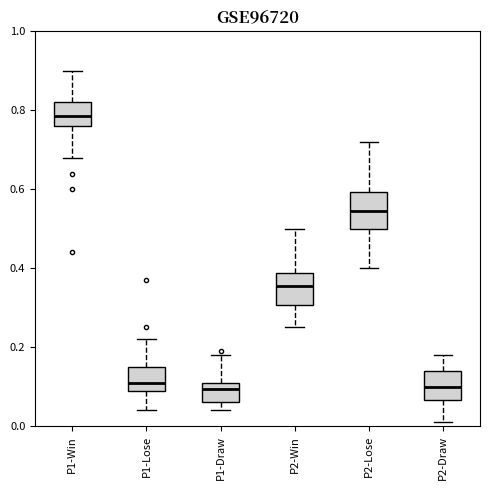

Reading left to right, read every box against the y-axis: the position of its median line, the range the box covers, and the ends of its whiskers. The values are not printed on the chart, so give them approximately, as read against the axis.

P1-Win: median 0.78, box 0.76 to 0.82, whiskers 0.68 to 0.90
P1-Lose: median 0.12, box 0.10 to 0.16, whiskers 0.04 to 0.22
P1-Draw: median 0.10, box 0.06 to 0.12, whiskers 0.04 to 0.18
P2-Win: median 0.36, box 0.30 to 0.38, whiskers 0.26 to 0.50
P2-Lose: median 0.54, box 0.50 to 0.60, whiskers 0.40 to 0.72
P2-Draw: median 0.10, box 0.06 to 0.14, whiskers 0.02 to 0.18